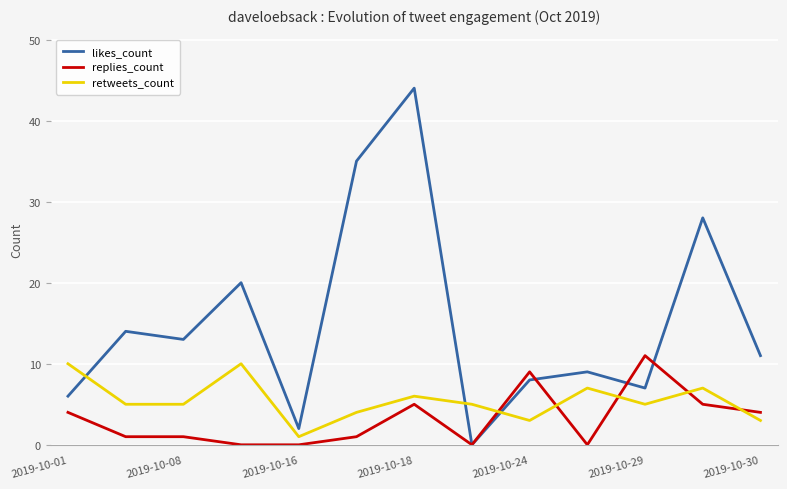

Which series has the widest spread of values?

likes_count